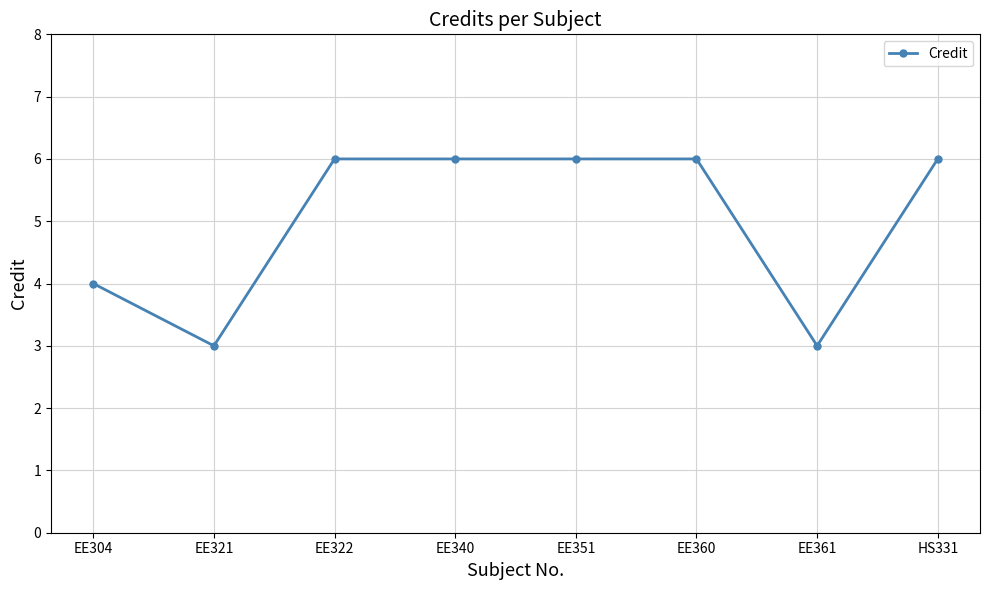

How many lines are shown in the chart?

1